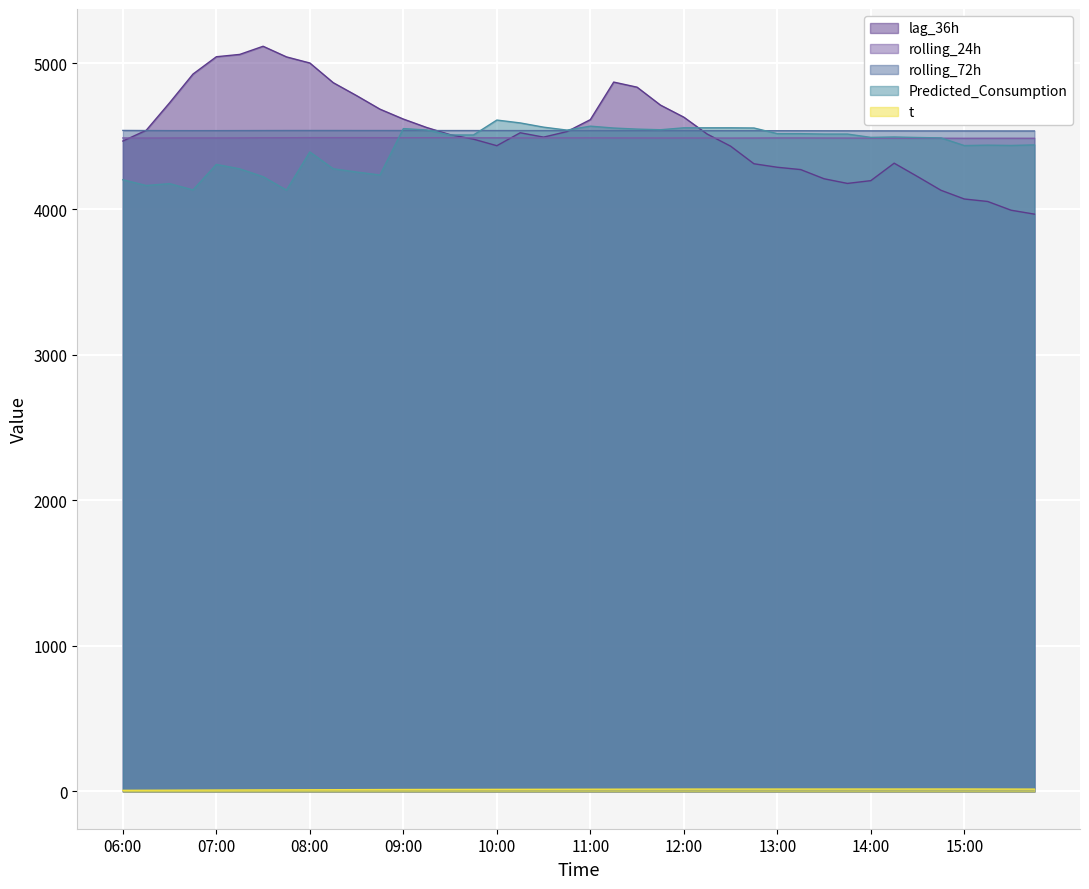

What is the difference between the maximum and minimum values in the t series?

8.9